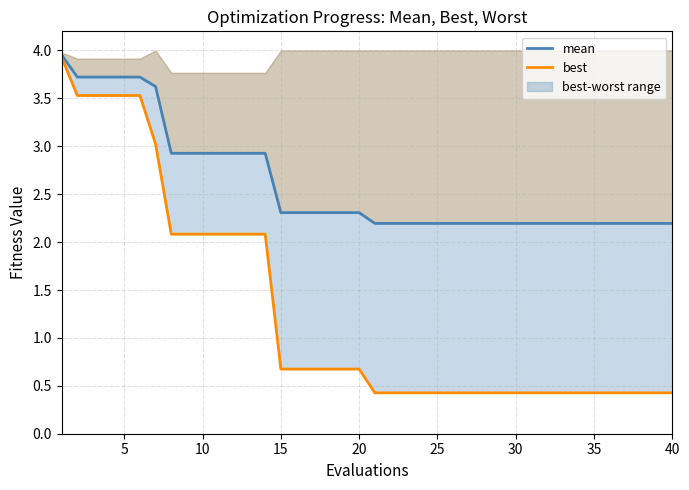

True or false: best has more than 1 points higher than both neighbors.

False